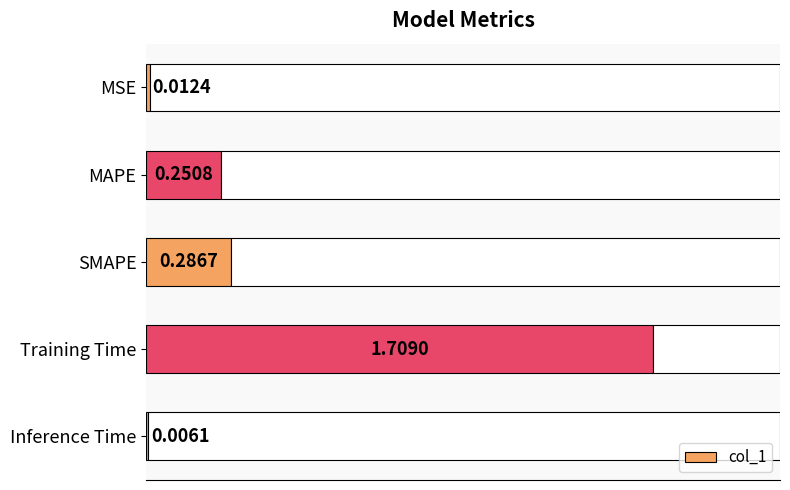

Where is col_1 nearest to the value 0?

Inference Time